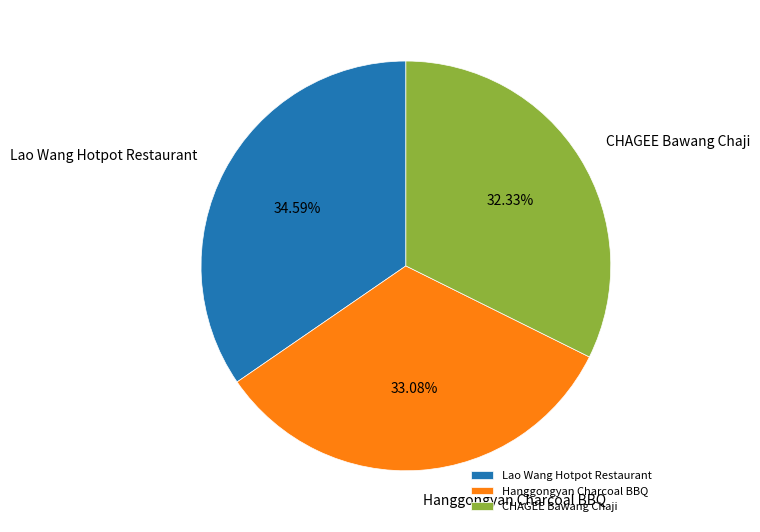

The Hanggongyan Charcoal BBQ slice represents 33% of the pie. True or false?

True